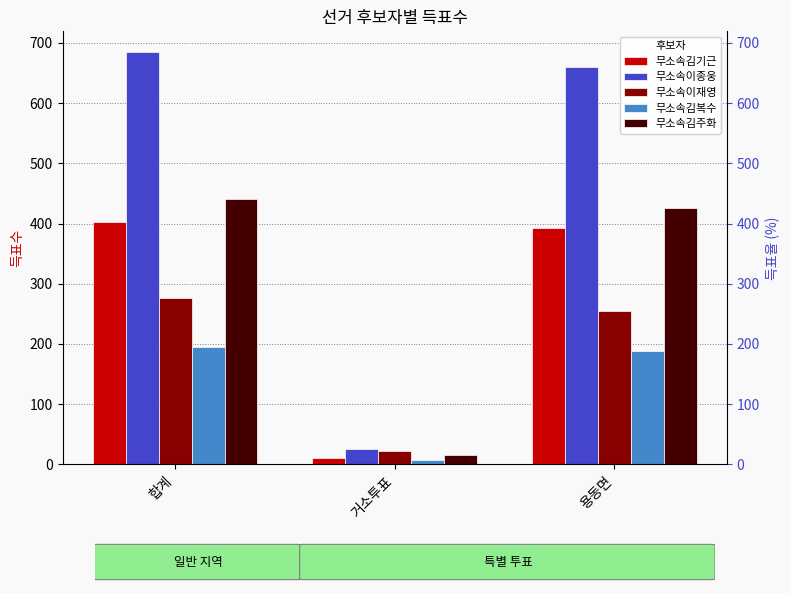

Reading left to right, transcribe all the data shown in this chart.

무소속김기근: 403	10	393
무소속이종웅: 685	25	660
무소속이재영: 276	22	254
무소속김복수: 195	7	188
무소속김주화: 441	15	426